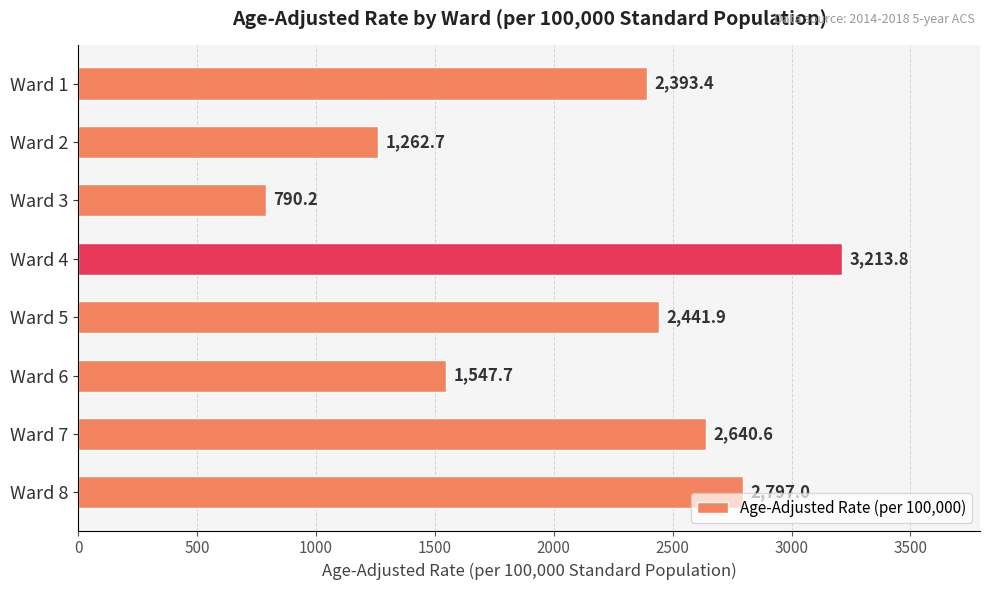

What is the ratio of the value at Ward 3 to the value at Ward 5?

0.3